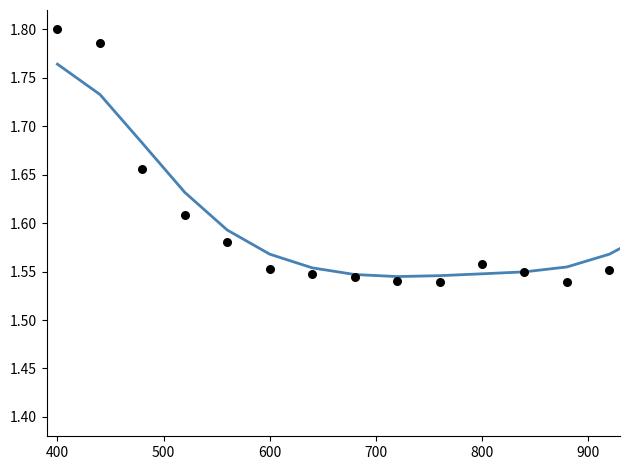

Which series reaches the minimum Y coordinate?

ATT8 (raw)